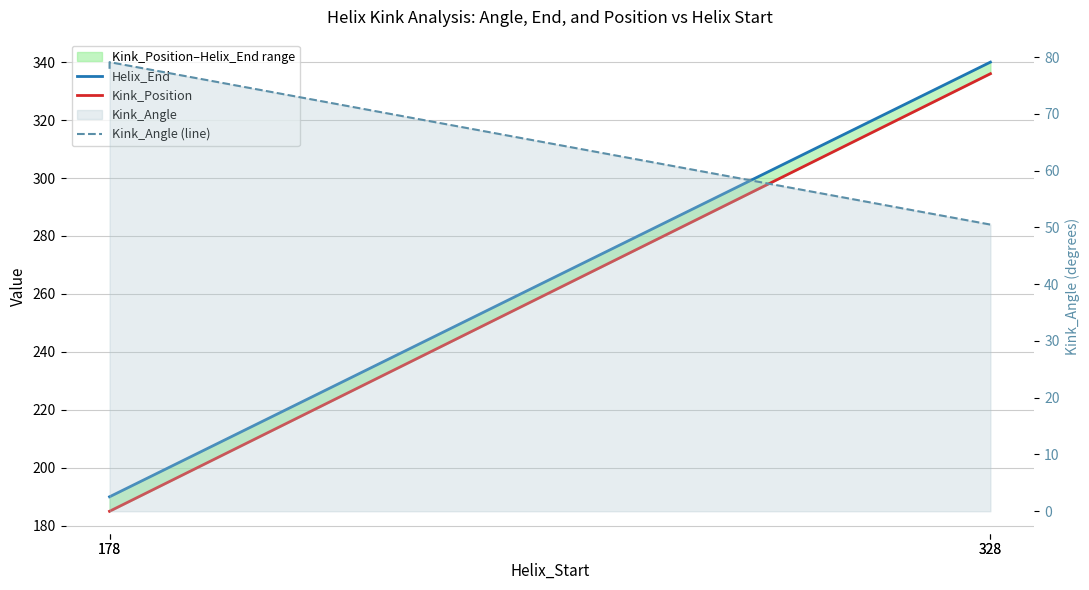

How many lines are shown in the chart?

3